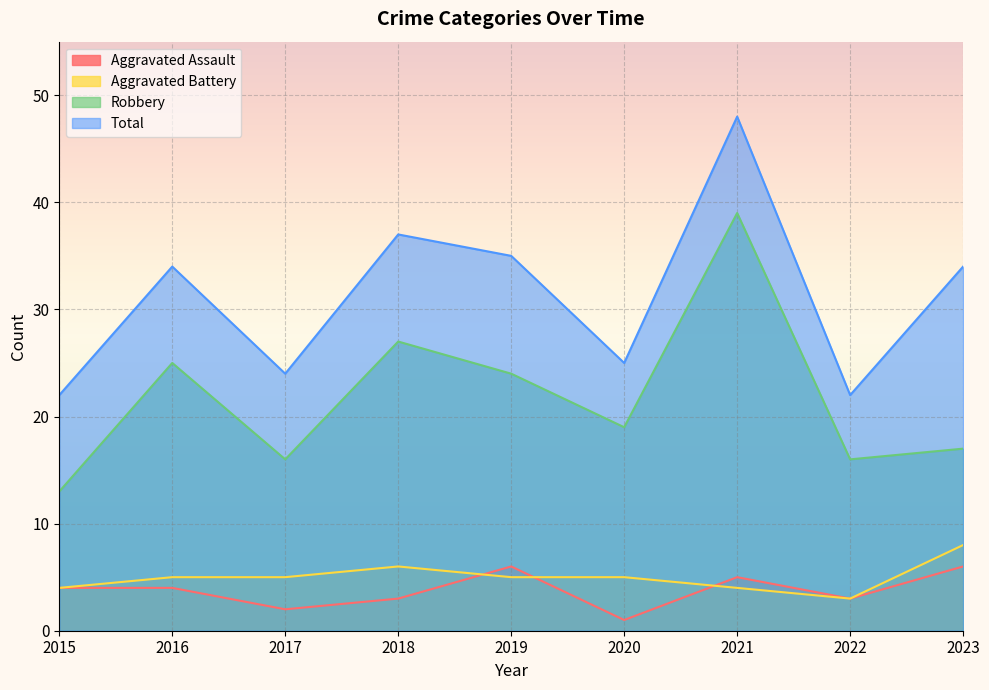

Does the chart display data point markers on the line(s)?

No